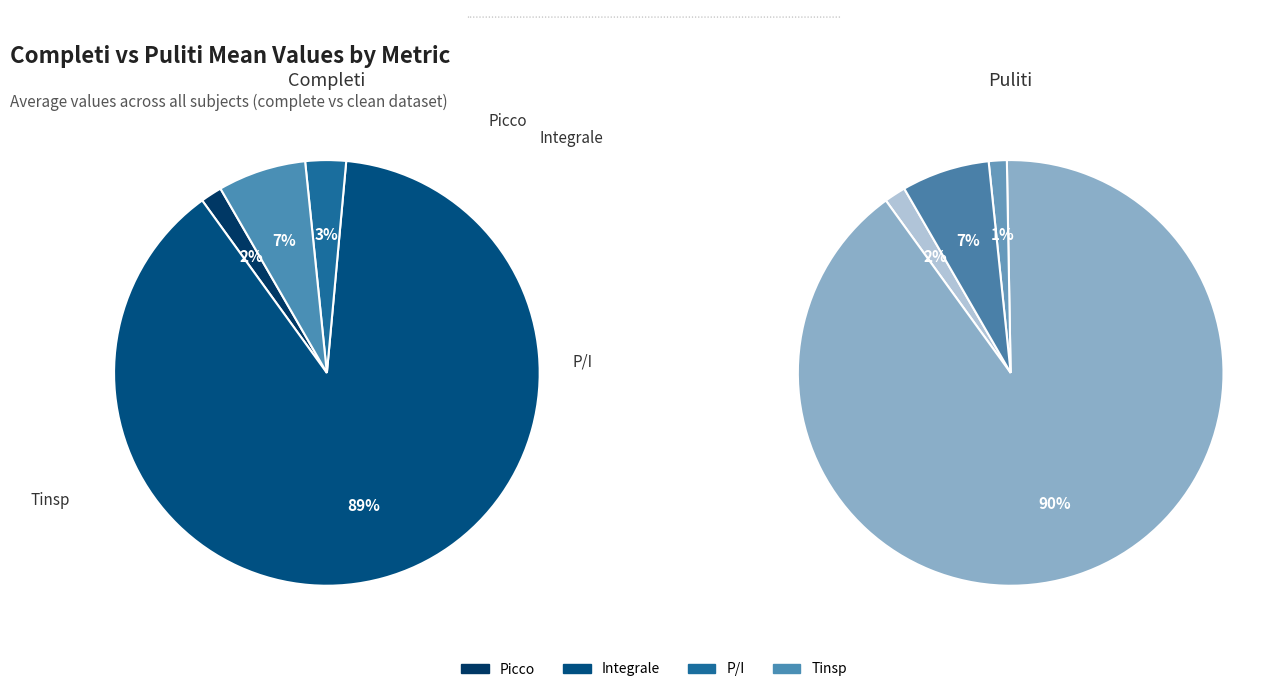

What is the total percentage of Picco and Tinsp?

8.3%